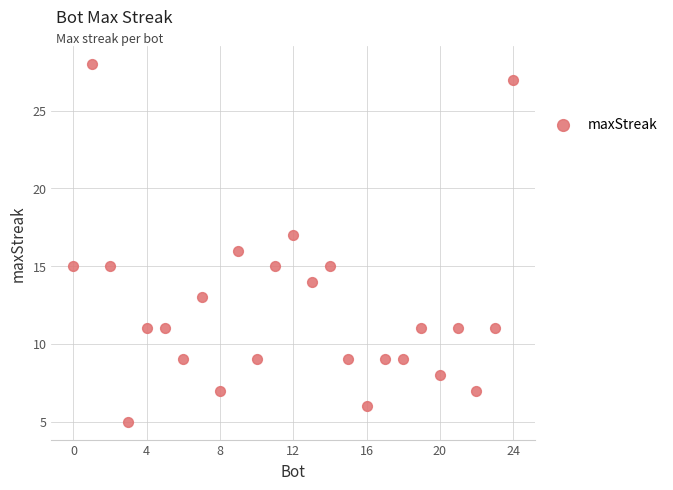

What is the range of X values (max minus min)?

24